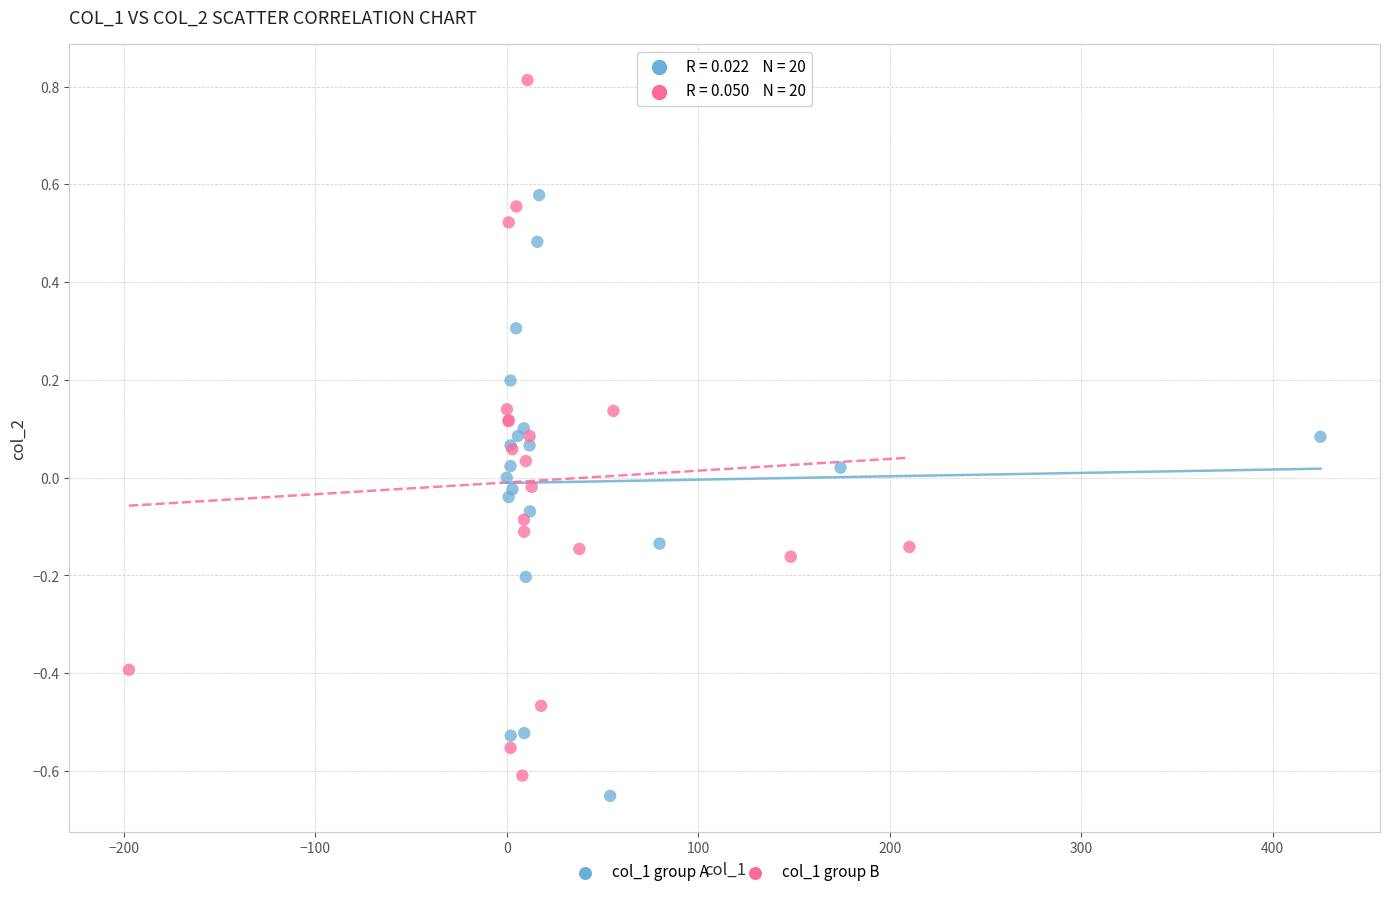

Which series has the widest spread of Y values?

col_1 group B